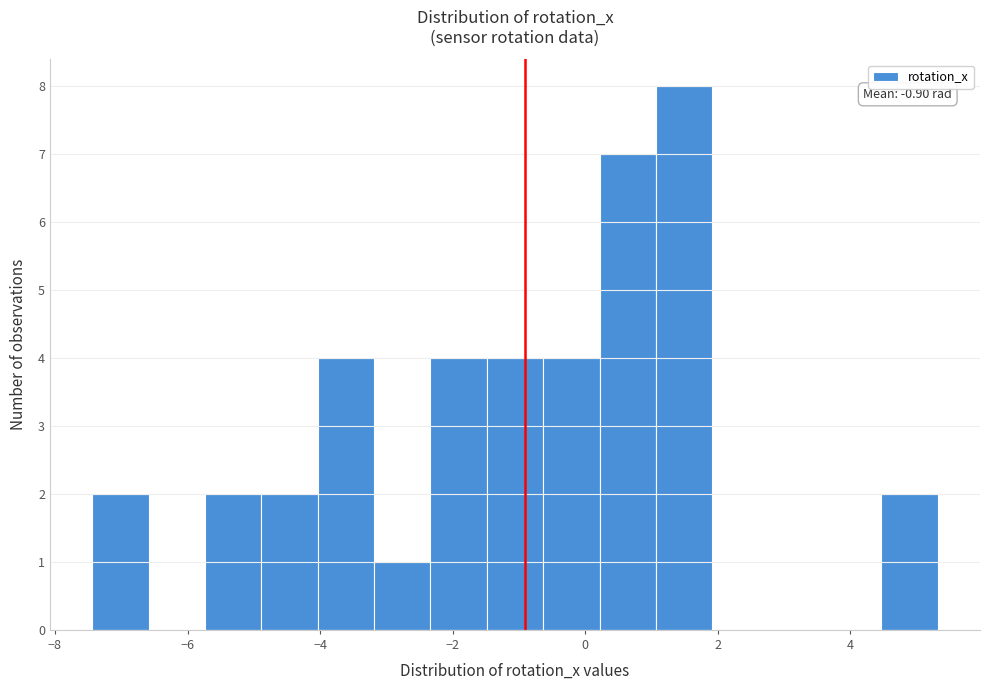

Which range on the x-axis has the tallest bar?

1.0 to 2.0